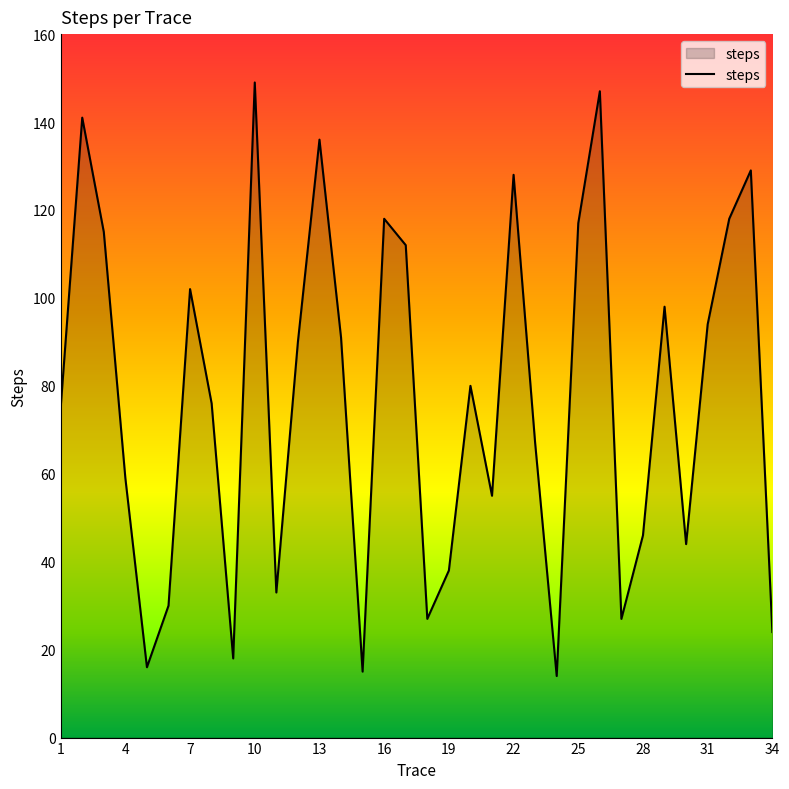

What is the smallest value displayed?

14